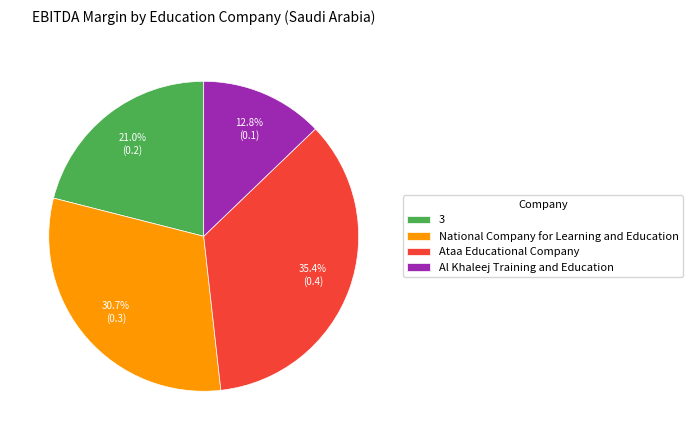

Which category has the smallest portion of the pie?

Al Khaleej Training and Education